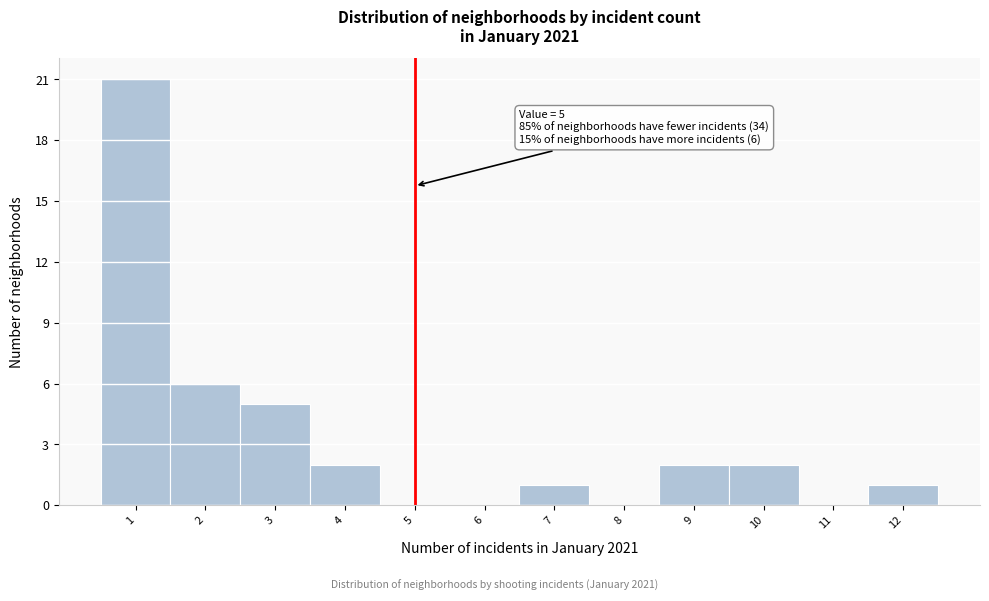

Over which range of the x-axis is the bar tallest?

0.5 to 1.5